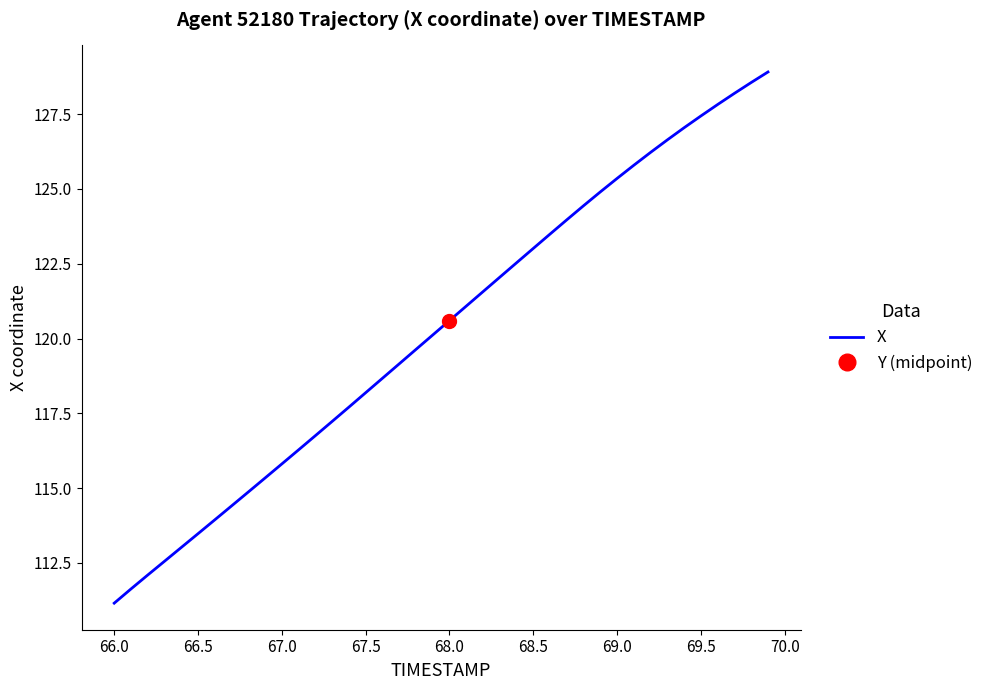

What is the lowest value of the X series?

111.2